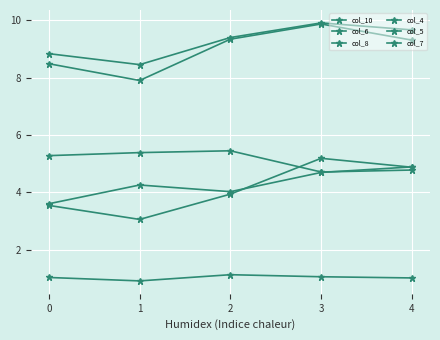

Is this an area chart (filled region under the line)?

No